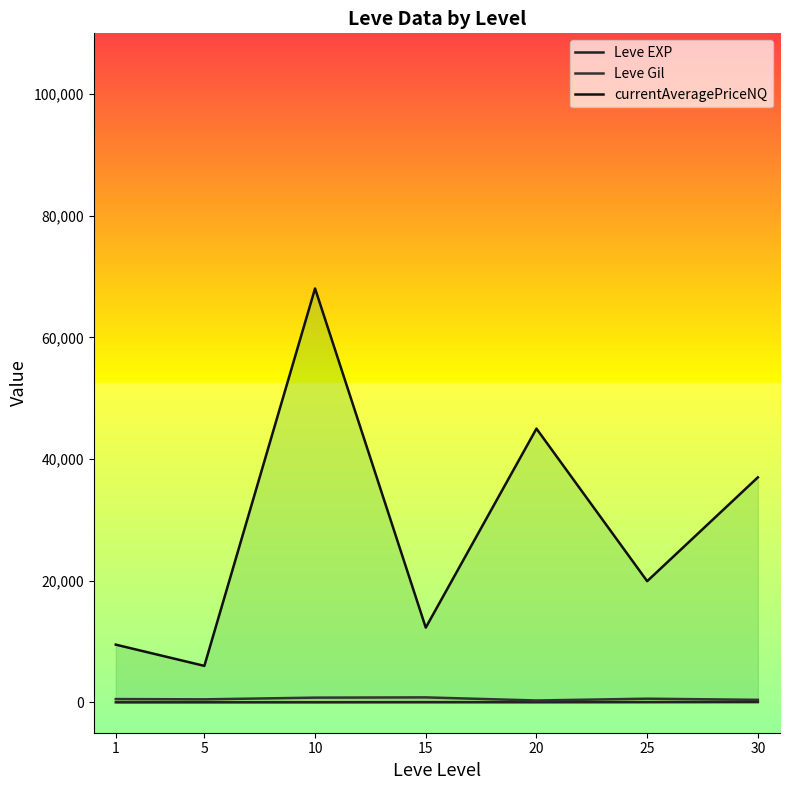

What are all the series names shown in the legend?

Leve EXP, Leve Gil, currentAveragePriceNQ